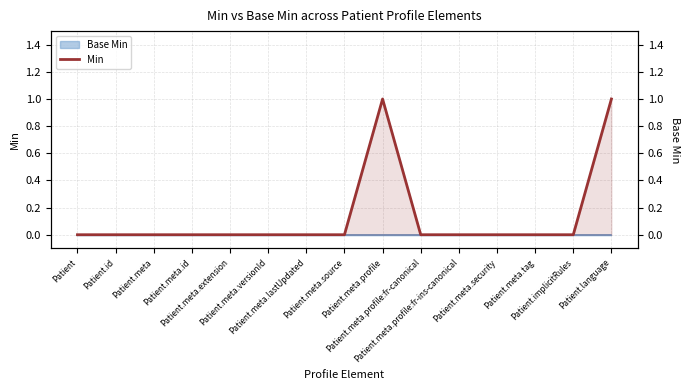

Where is the data nearest to the value 0?

Patient